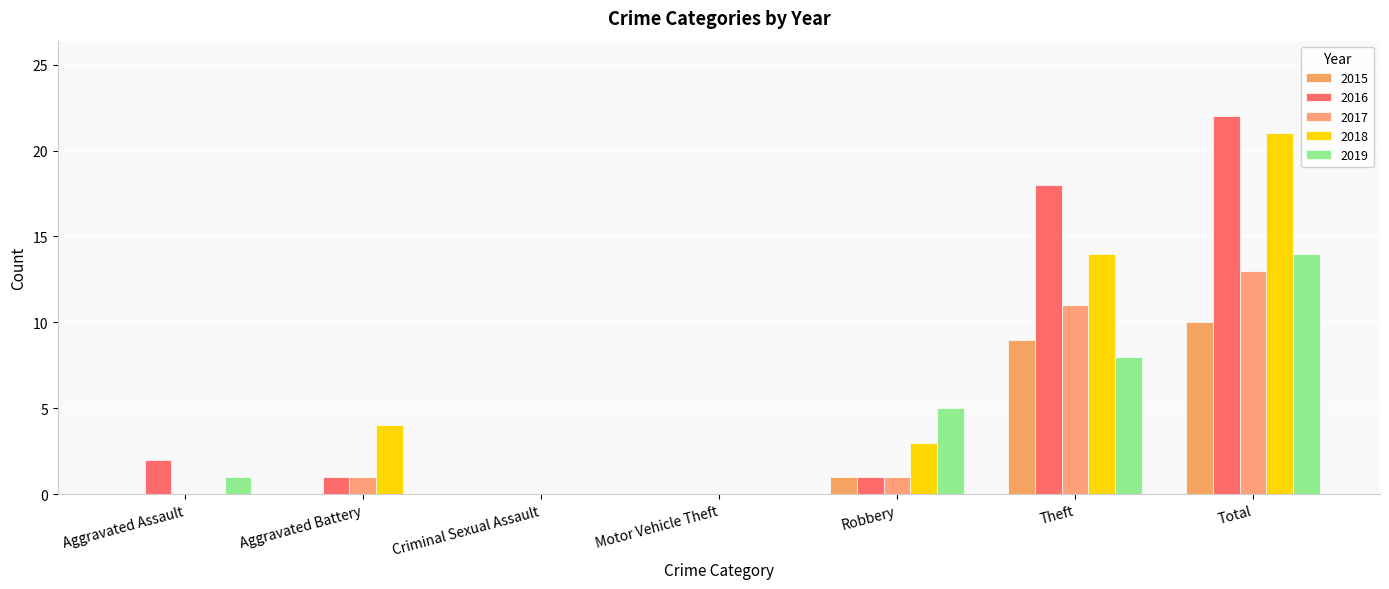

What is the label of the 3rd bar from the left?

Criminal Sexual Assault